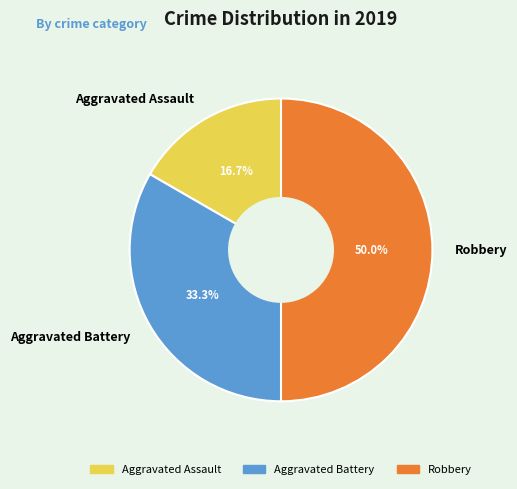

Which has a higher value, Aggravated Battery or Aggravated Assault?

Aggravated Battery